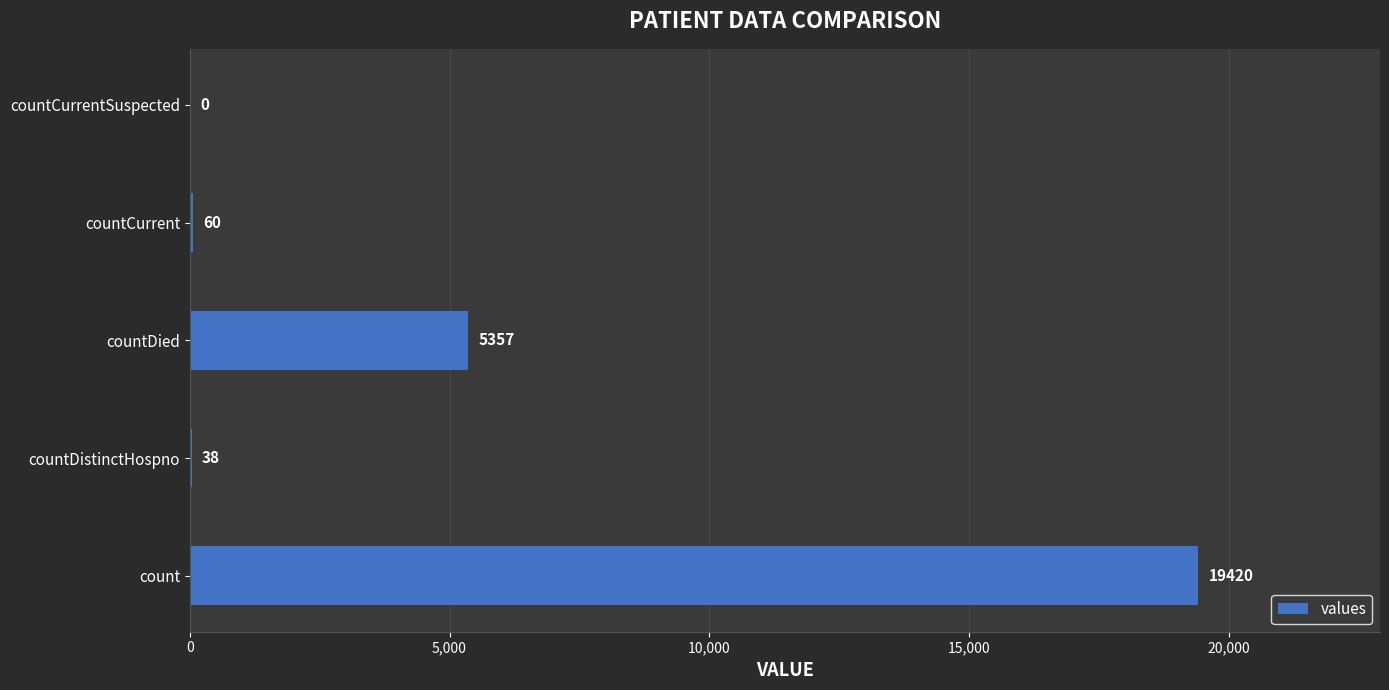

Reading bottom to top, transcribe all the data shown in this chart.

count=19420	countDistinctHospno=38	countDied=5357	countCurrent=60	countCurrentSuspected=0